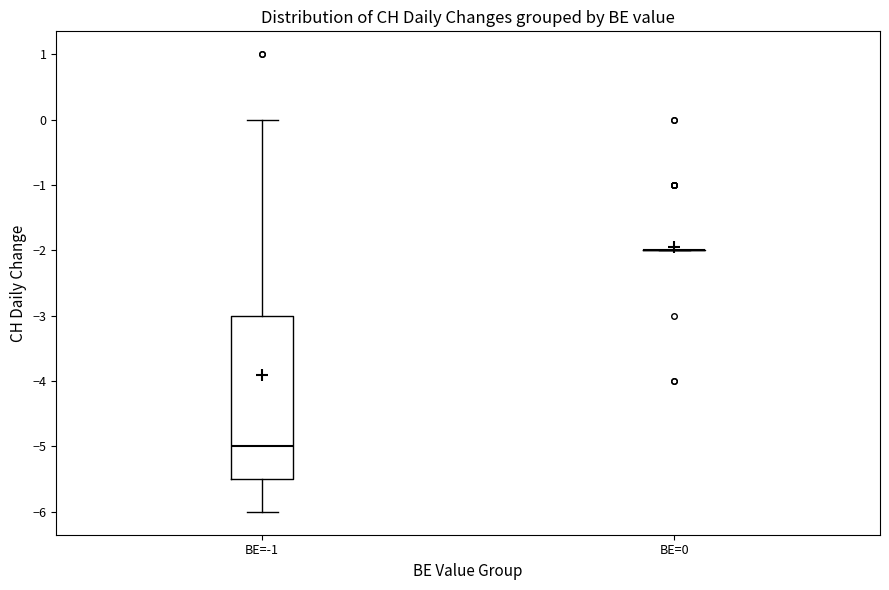

Reading left to right, transcribe this box plot: for each box, give where its median line is, the range the box spans, and where its two whiskers end, as read against the y-axis. The values are not printed on the chart, so give them approximately, as read against the axis.

BE=-1: median -5.0, box -5.5 to -3.0, whiskers -6.0 to 0.0
BE=0: box collapsed to a line at -2.0, whiskers -2.0 to -2.0